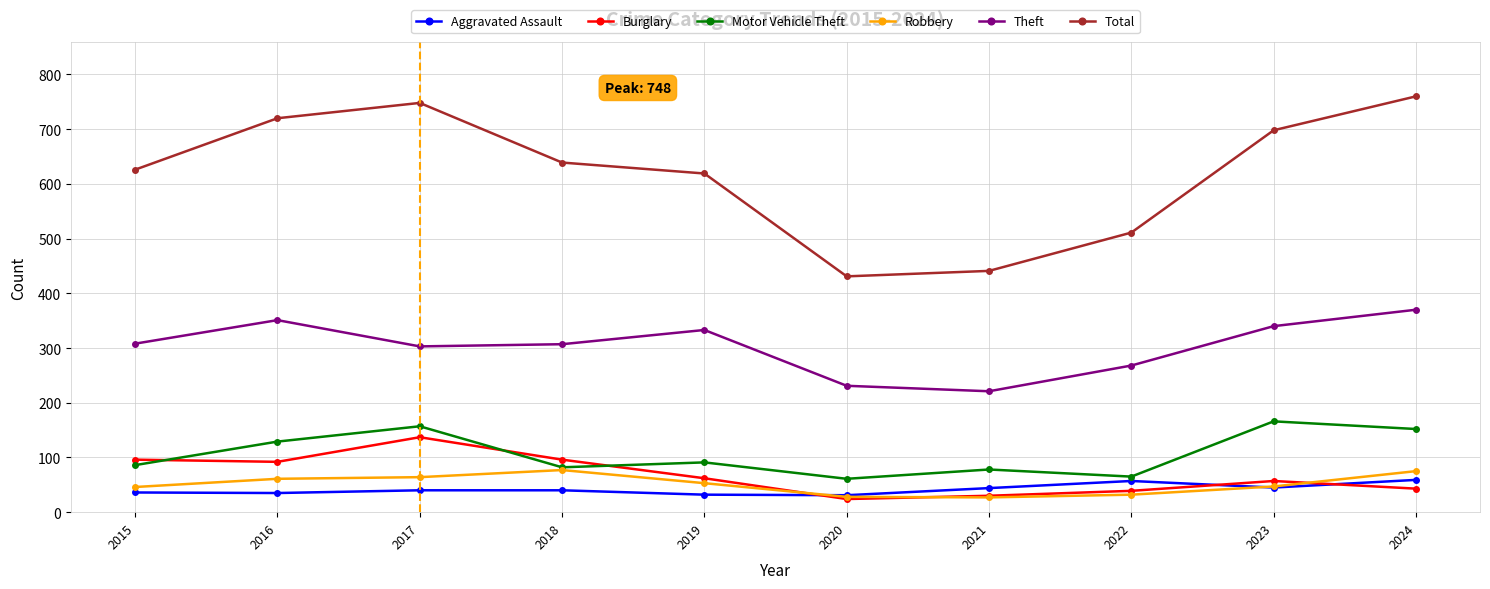

Where is the first local maximum for Total?

2017